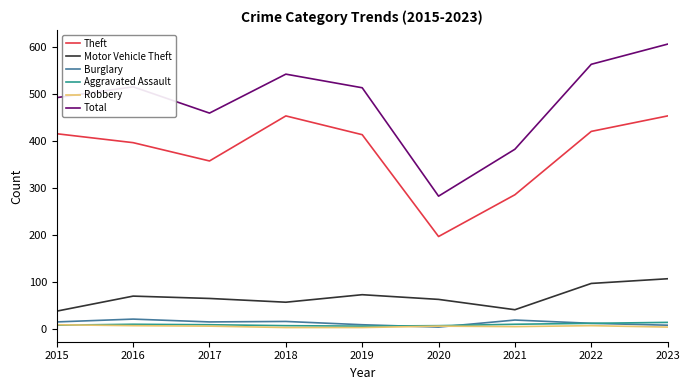

True or false: Total and Motor Vehicle Theft intersect in this chart.

False